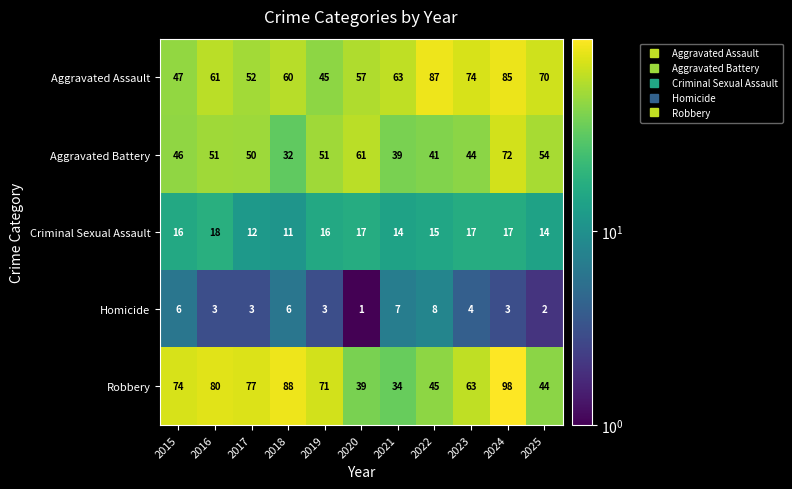

List the series in order of their peak value, highest first.

Robbery, Aggravated Assault, Aggravated Battery, Criminal Sexual Assault, Homicide